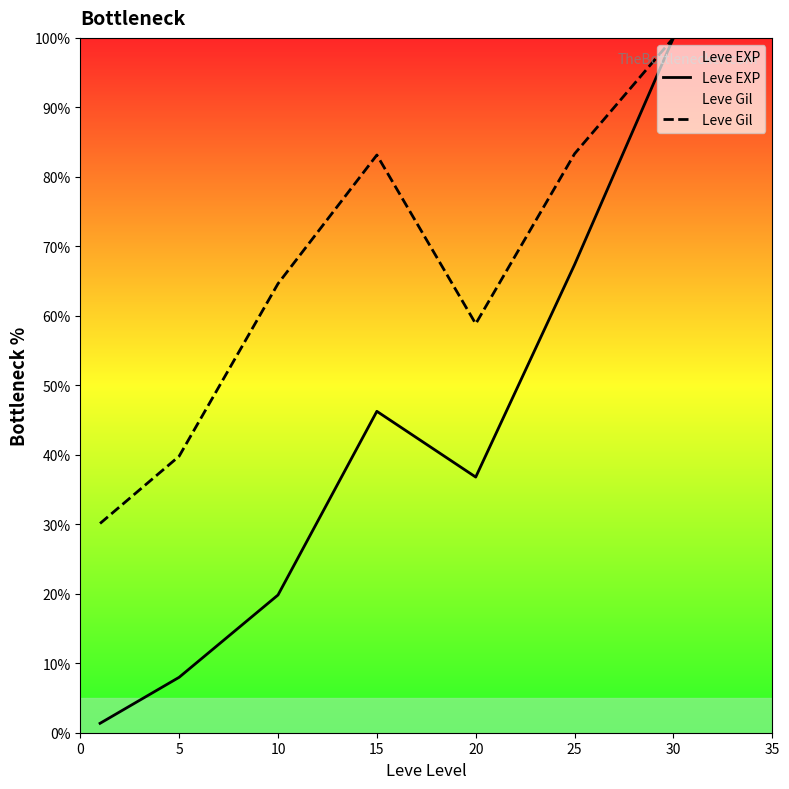

What is the difference between the second highest and minimum values in the Leve Gil series?

53.2